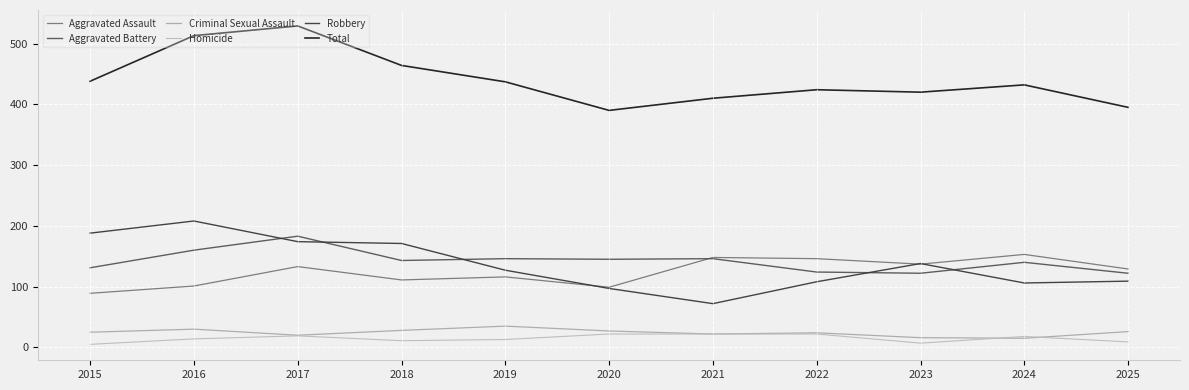

Is this an area chart (filled region under the line)?

No